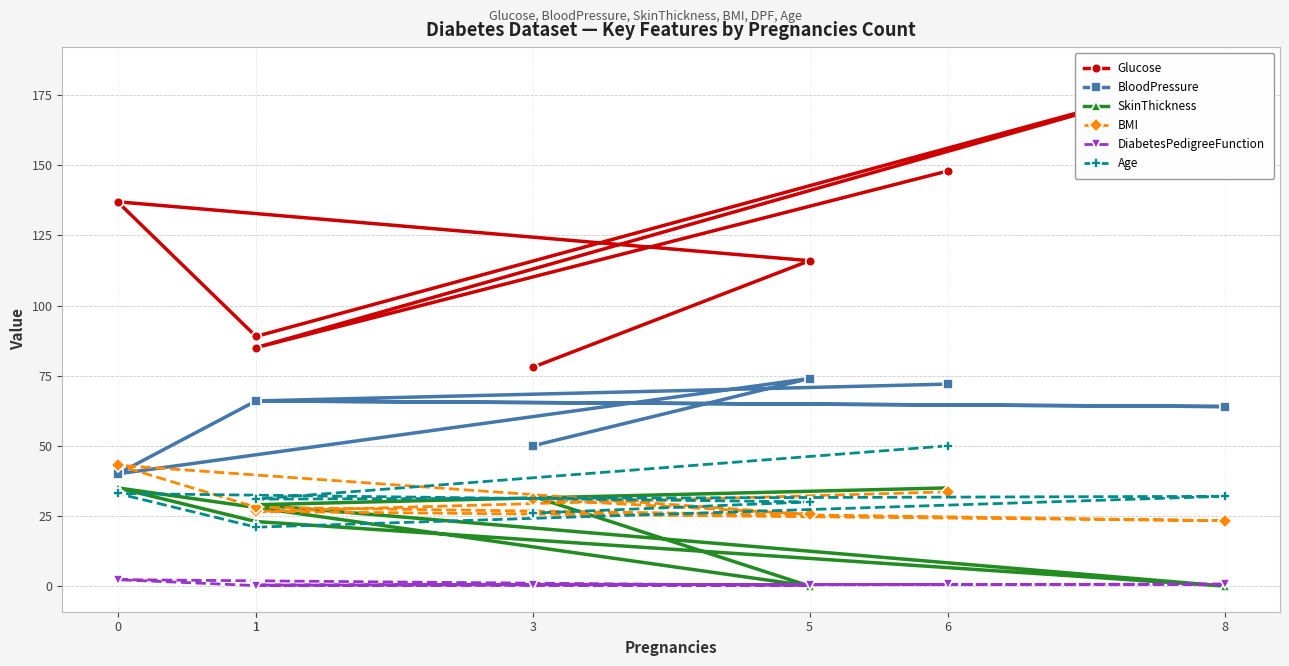

What is the sum of all SkinThickness values?

154.0